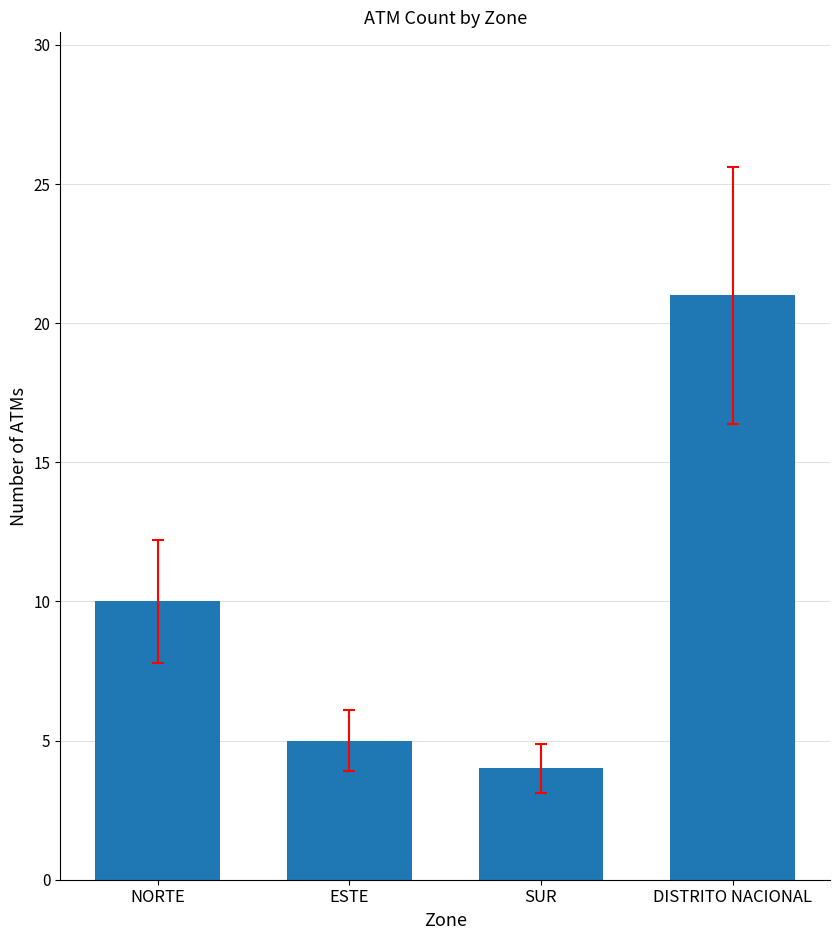

What is the approximate value at DISTRITO NACIONAL, to the nearest 5?

20